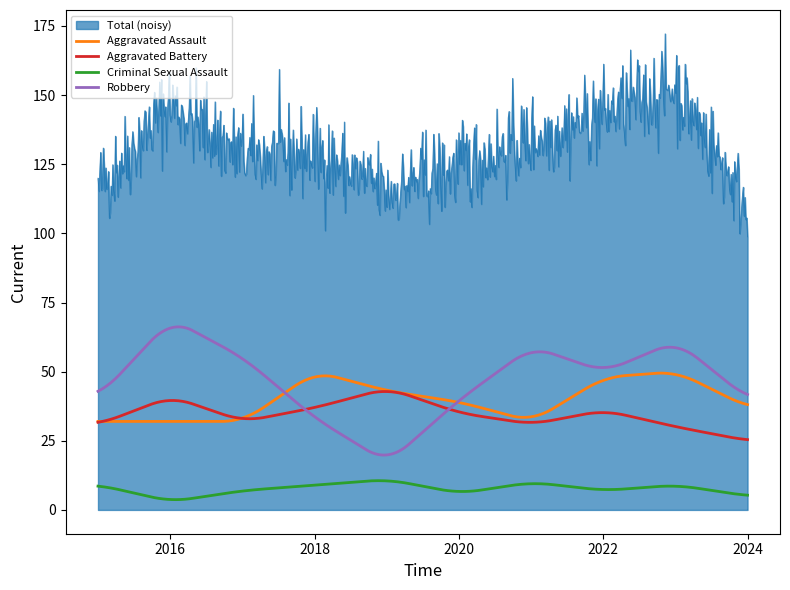

What is the difference between the Aggravated Battery values at 2018 and 2017?

5